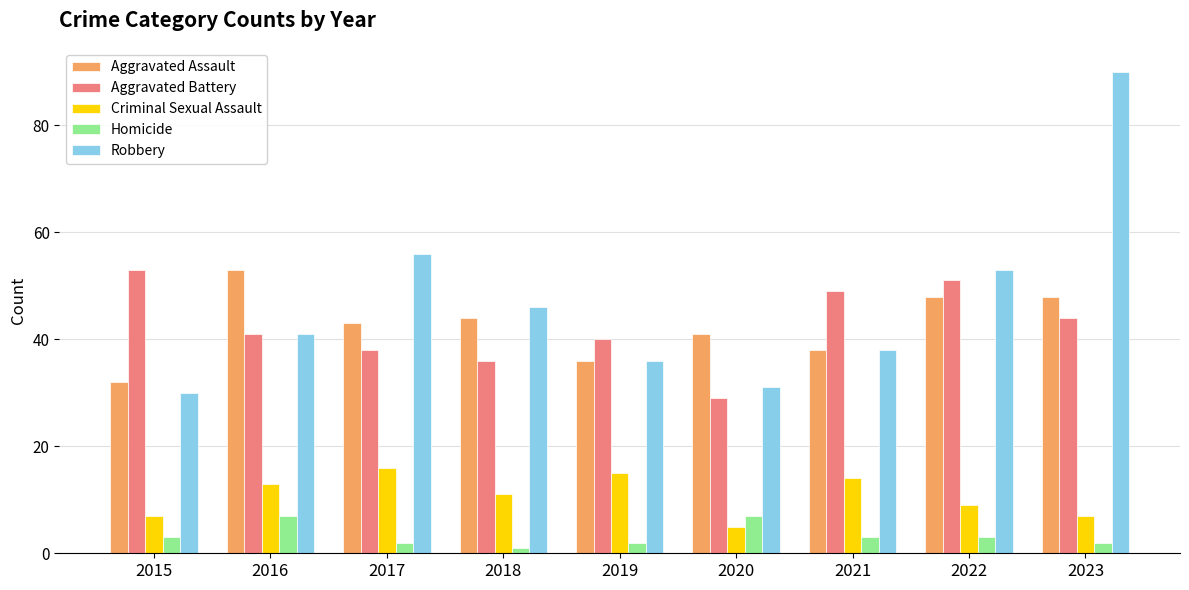

Read the Criminal Sexual Assault value at 2016.

13